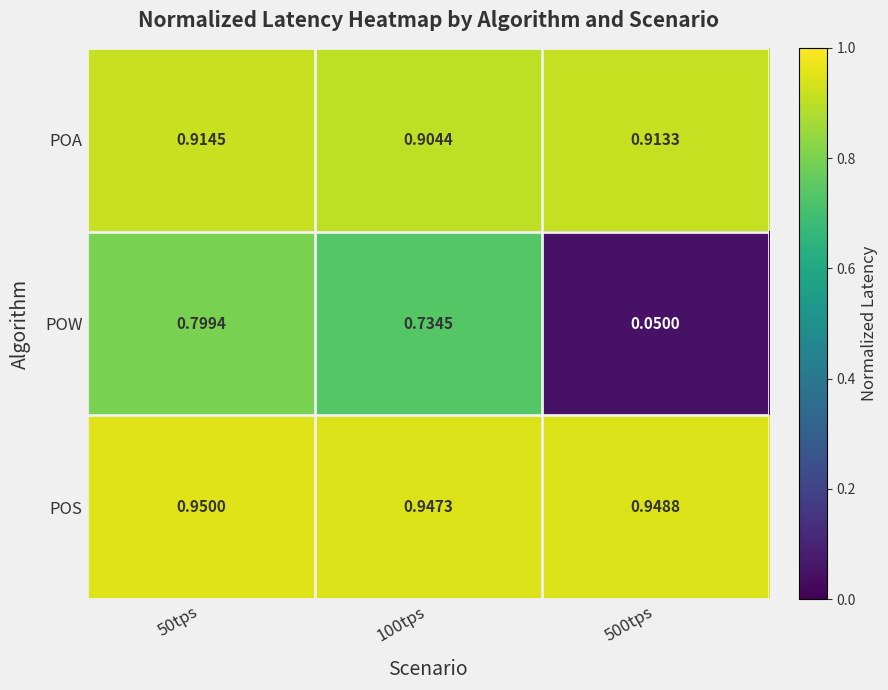

Rank the series at 50tps from highest to lowest value.

POS, POA, POW